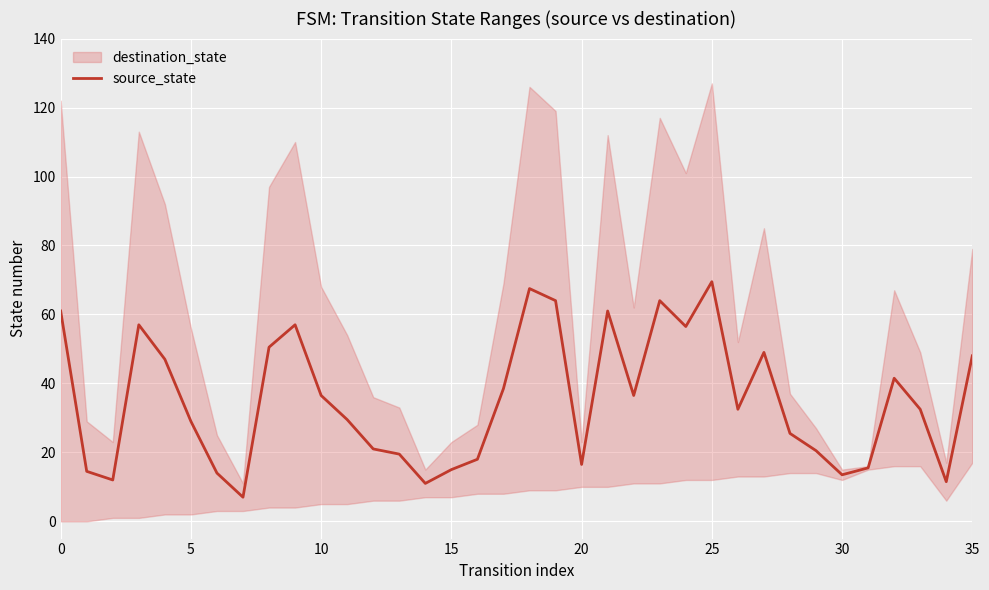

How many points are higher than both their immediate neighbors (excluding endpoints)?

8